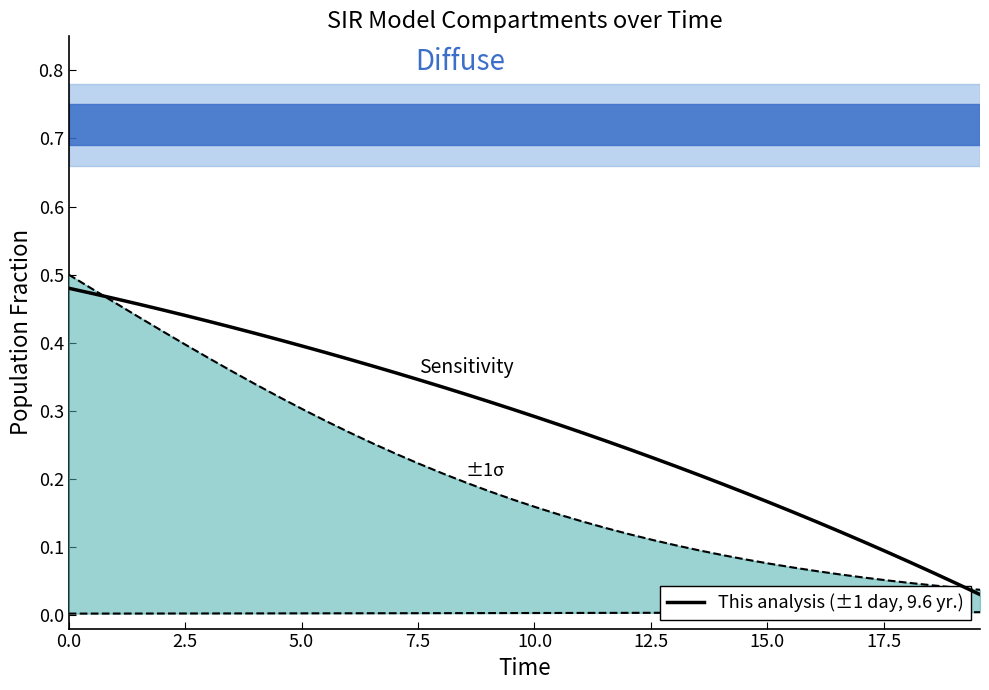

True or false: ±1σ upper and This analysis (±1 day, 9.6 yr.) cross at least once.

True